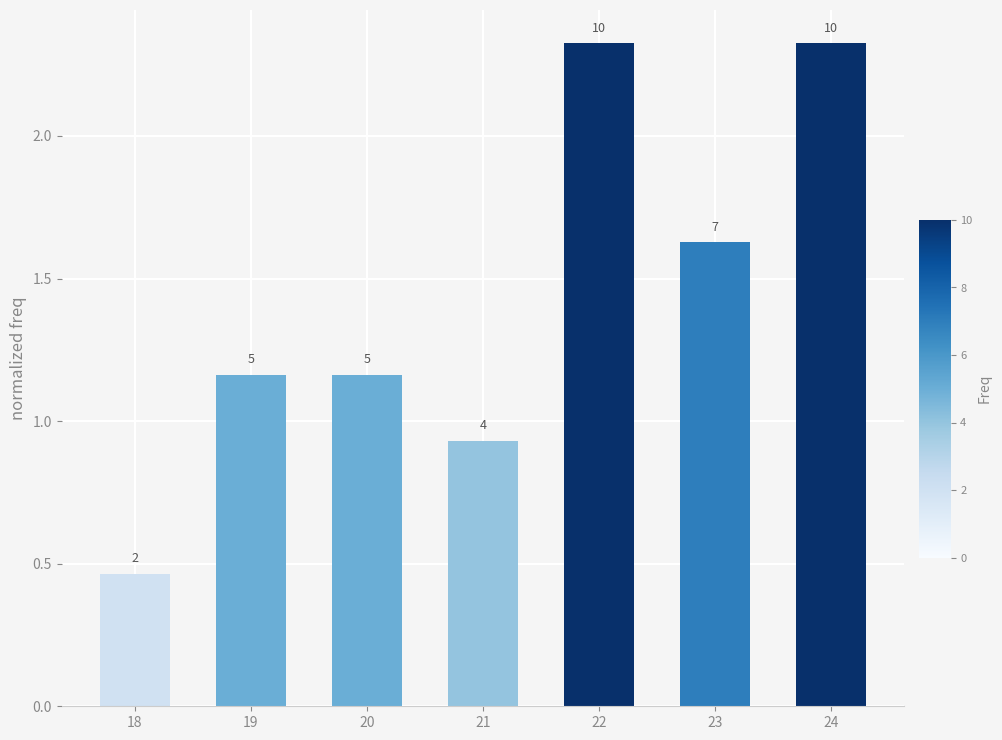

What is the difference between the values at 24 and 21?

1.4